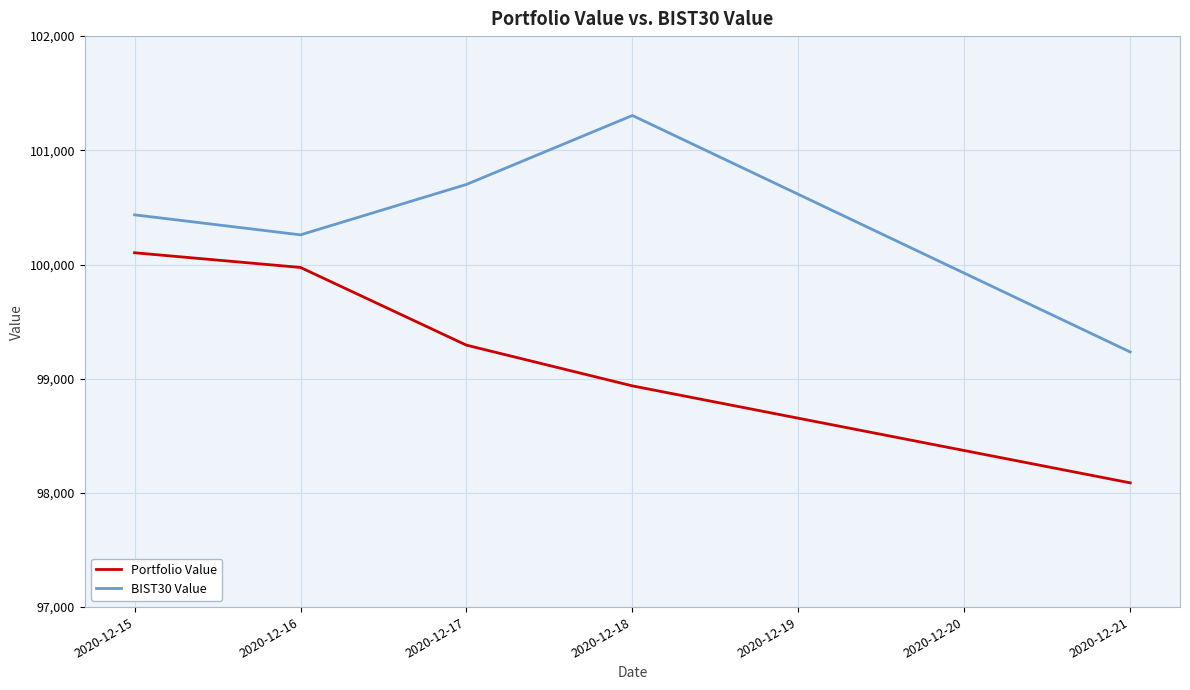

True or false: BIST30 Value and Portfolio Value cross at least once.

False